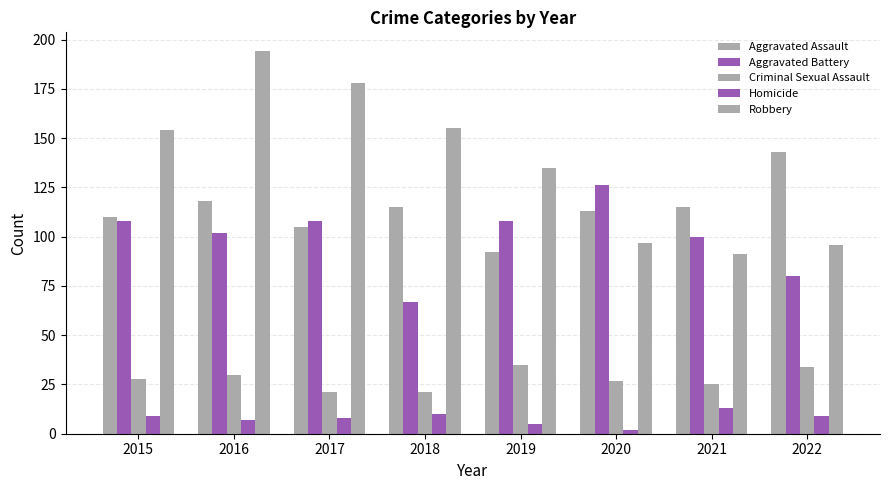

Reading right to left, what are all the values shown in this chart?

Aggravated Assault: 143	115	113	92	115	105	118	110
Aggravated Battery: 80	100	126	108	67	108	102	108
Criminal Sexual Assault: 34	25	27	35	21	21	30	28
Homicide: 9	13	2	5	10	8	7	9
Robbery: 96	91	97	135	155	178	194	154